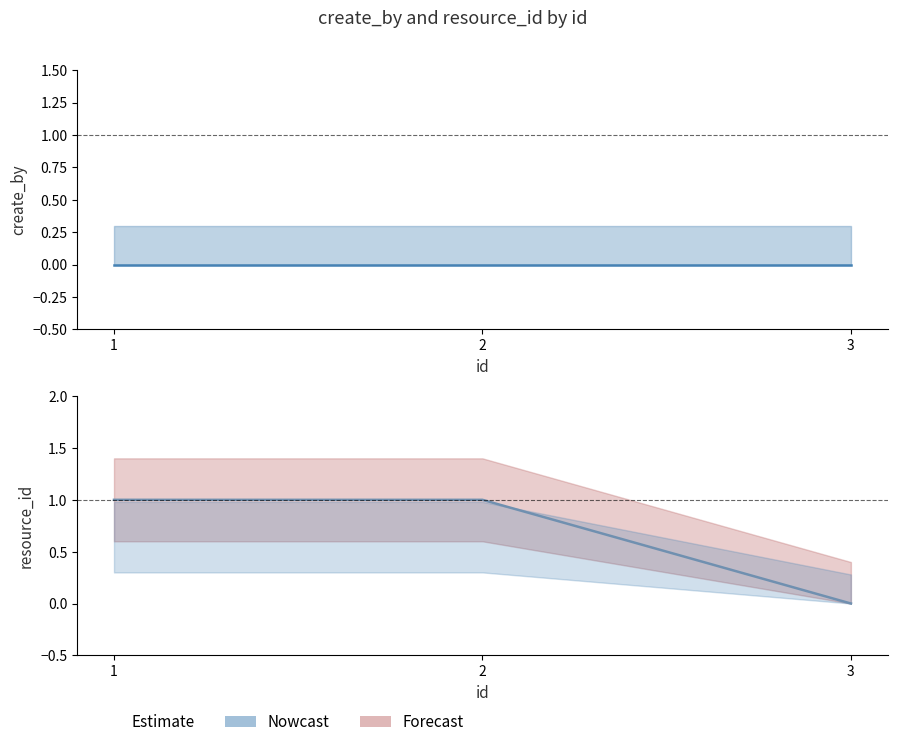

What is the sum of the values at 2 and 1?

2